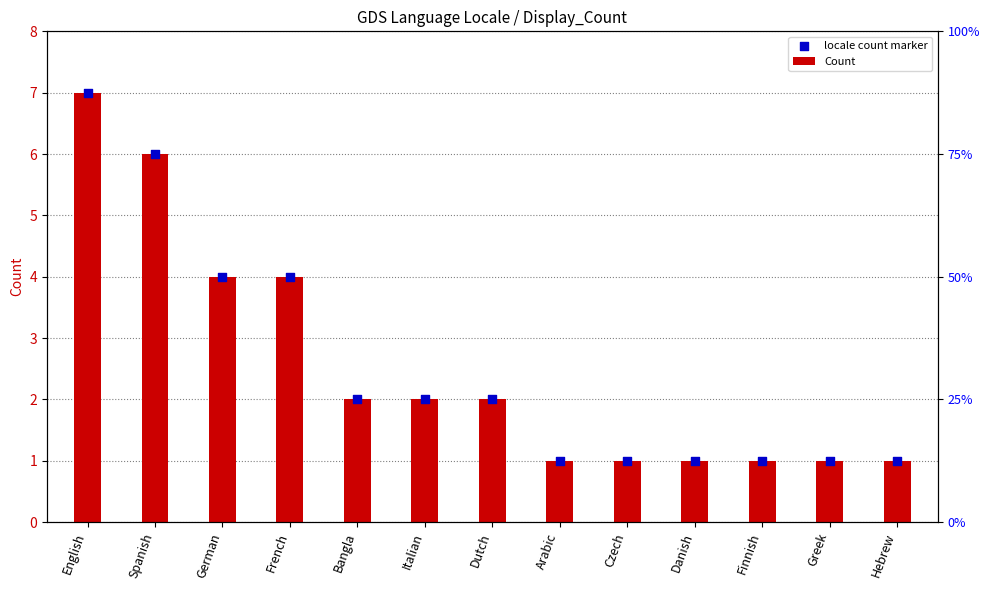

Which series has the widest spread of Y values?

Count